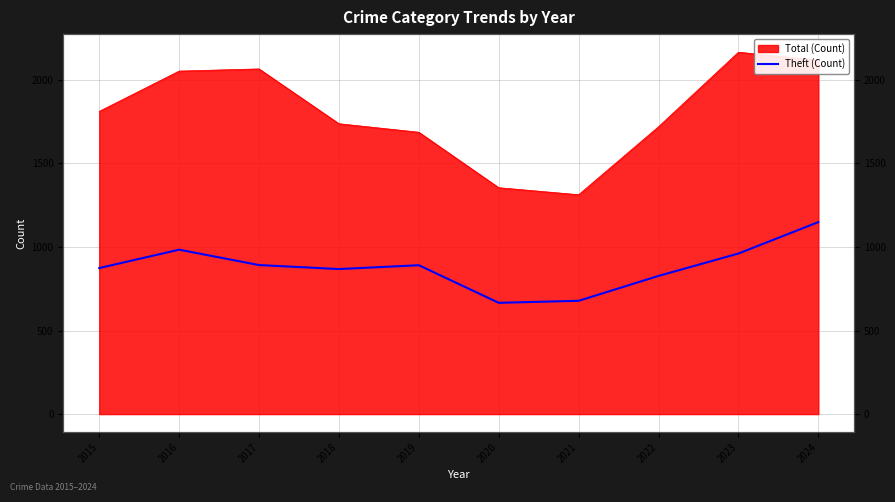

How many data points does each series have?

10